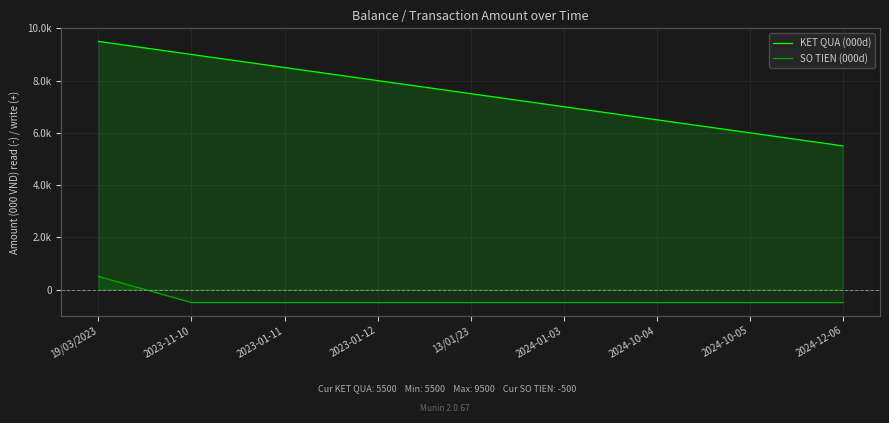

How many lines are shown in the chart?

2